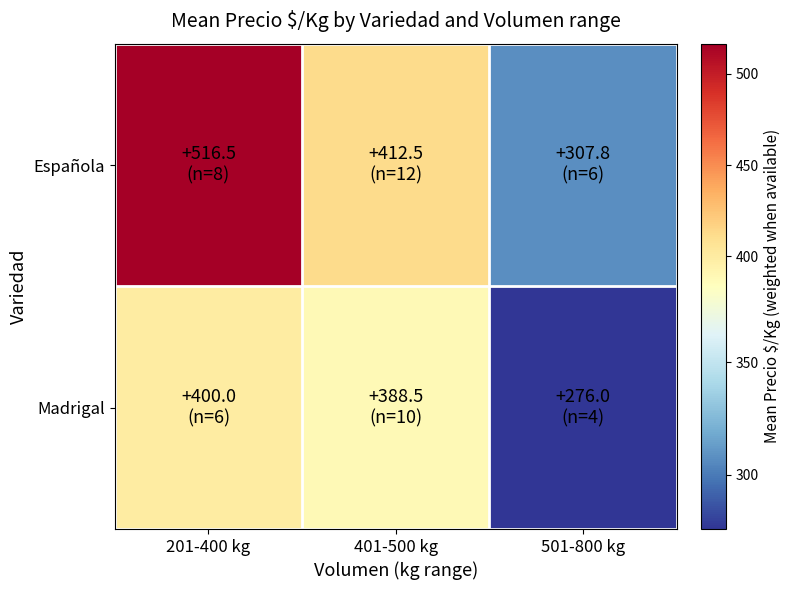

Rank the series by their average value, from highest to lowest.

Española, Madrigal